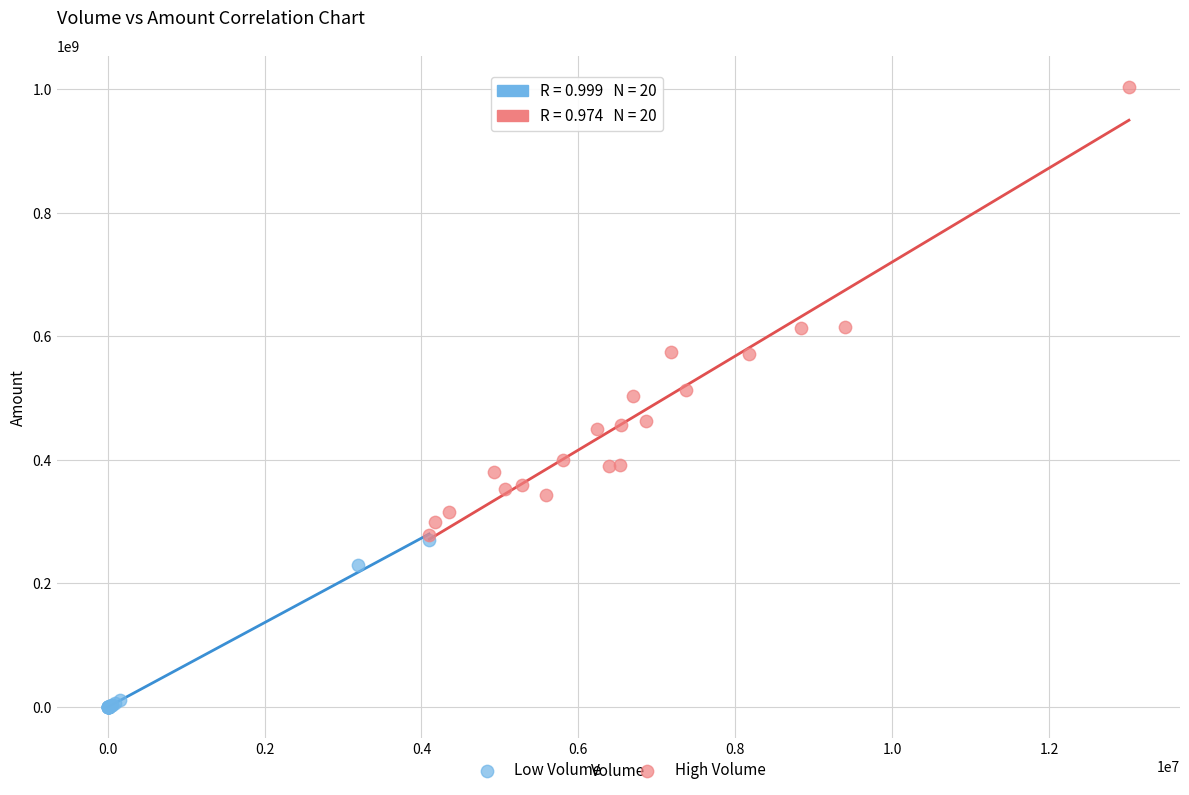

What are all the series names shown in the legend?

Low Volume, High Volume